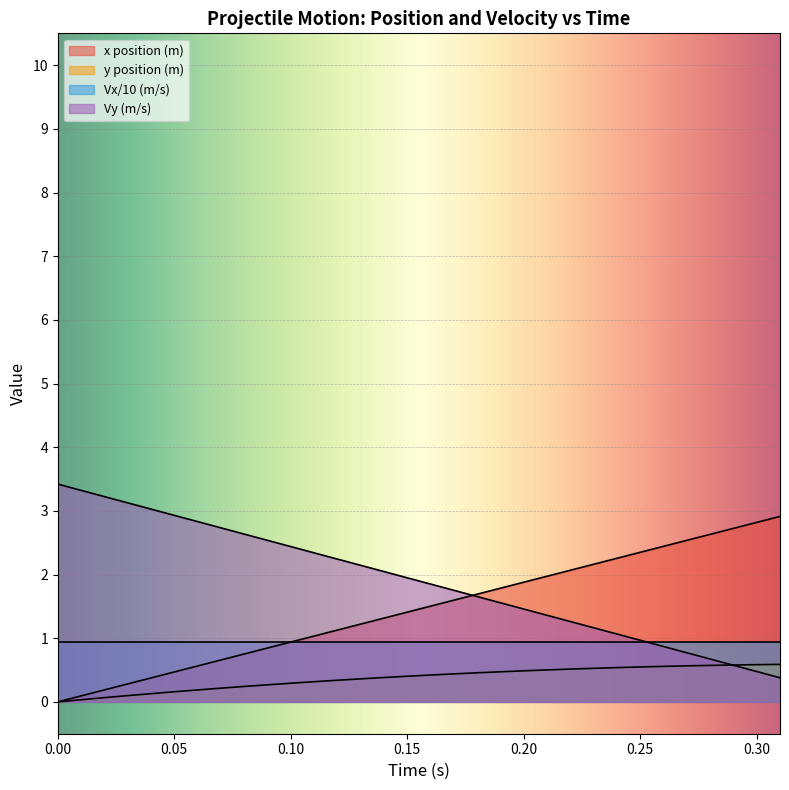

Rank the series by their maximum value, from lowest to highest.

y position (m), Vx/10 (m/s), x position (m), Vy (m/s)